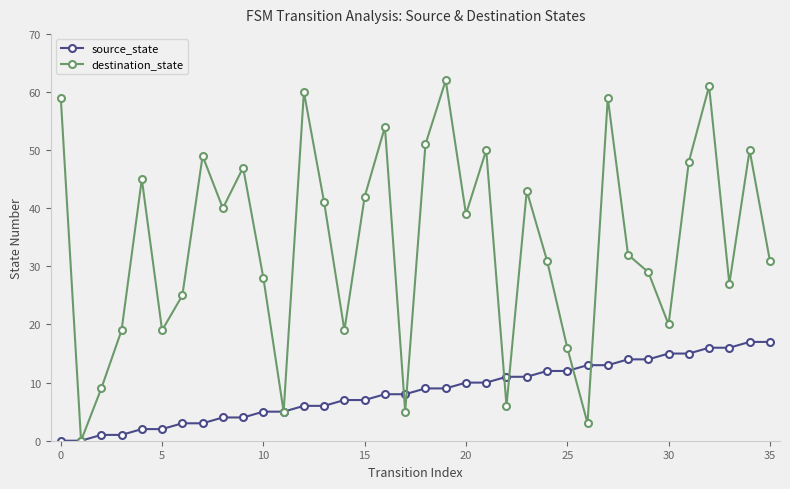

What is the greatest value displayed?

62